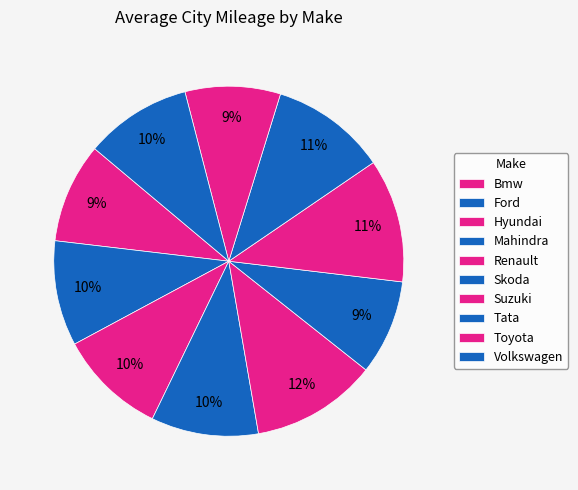

How many slices are in this pie chart?

10